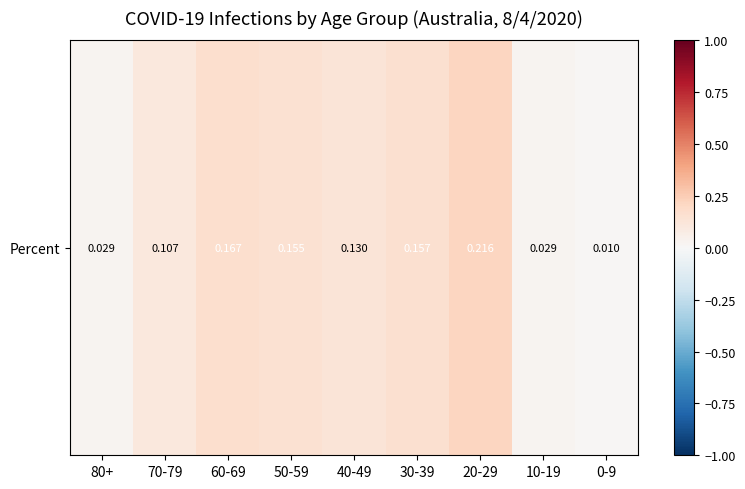

Reading left to right, list all the values displayed in this chart.

80+=0.0	70-79=0.1	60-69=0.2	50-59=0.2	40-49=0.1	30-39=0.2	20-29=0.2	10-19=0.0	0-9=0.0